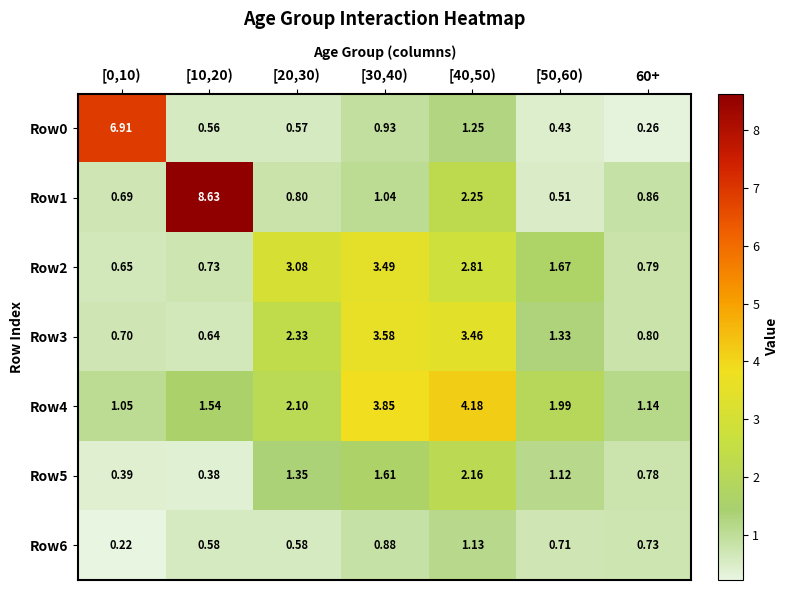

How many data points in Row5 are above 1?

4